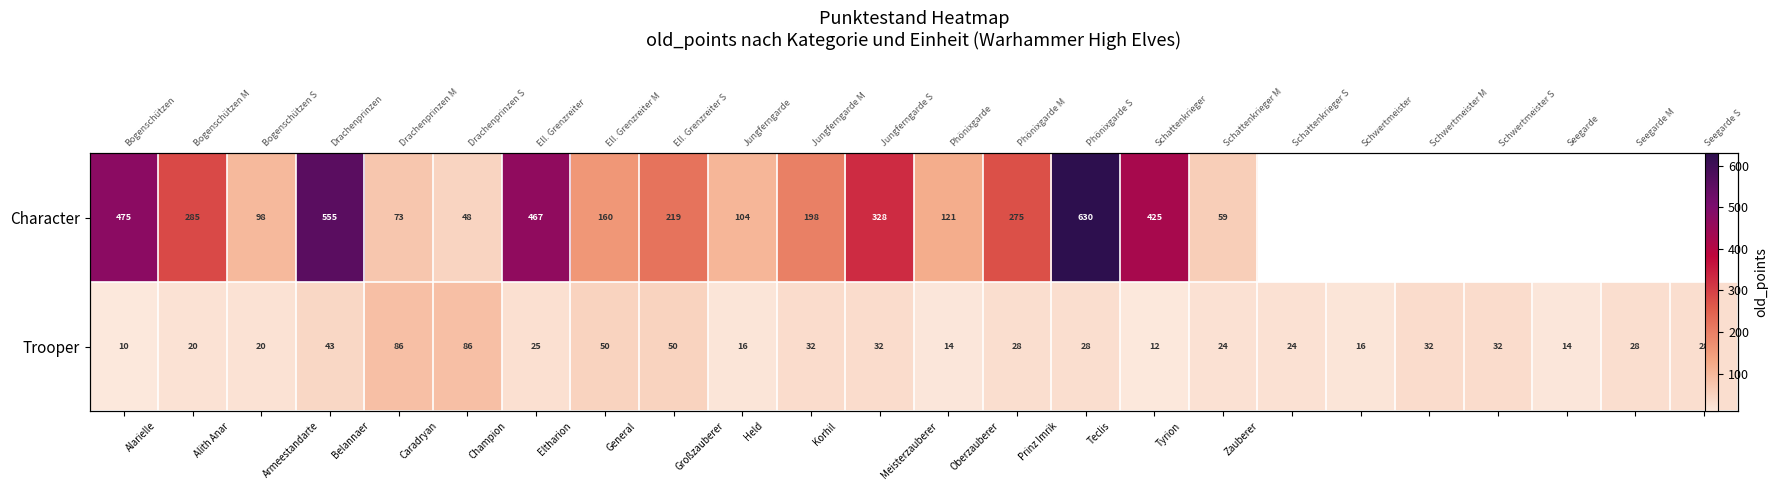

Which series changed the most between Alith Anar and Eltharion?

Character